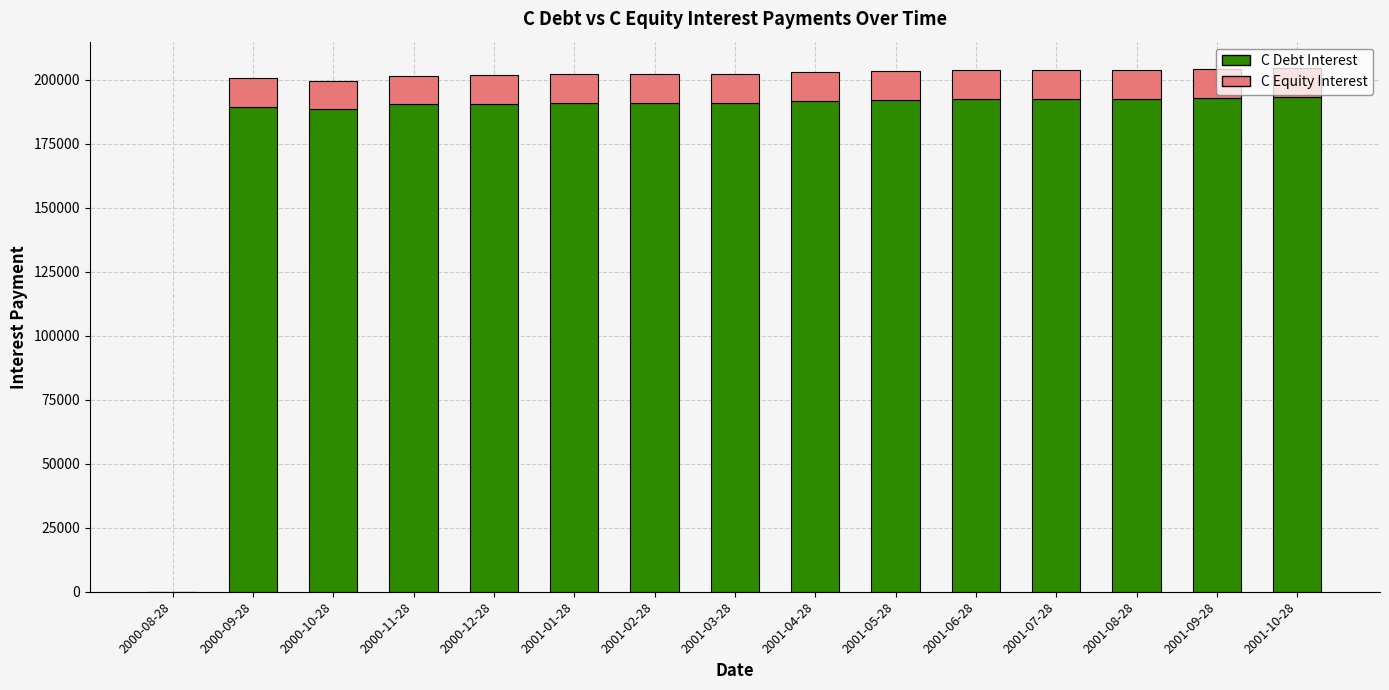

What is the maximum value for C Debt Interest?

193457.8